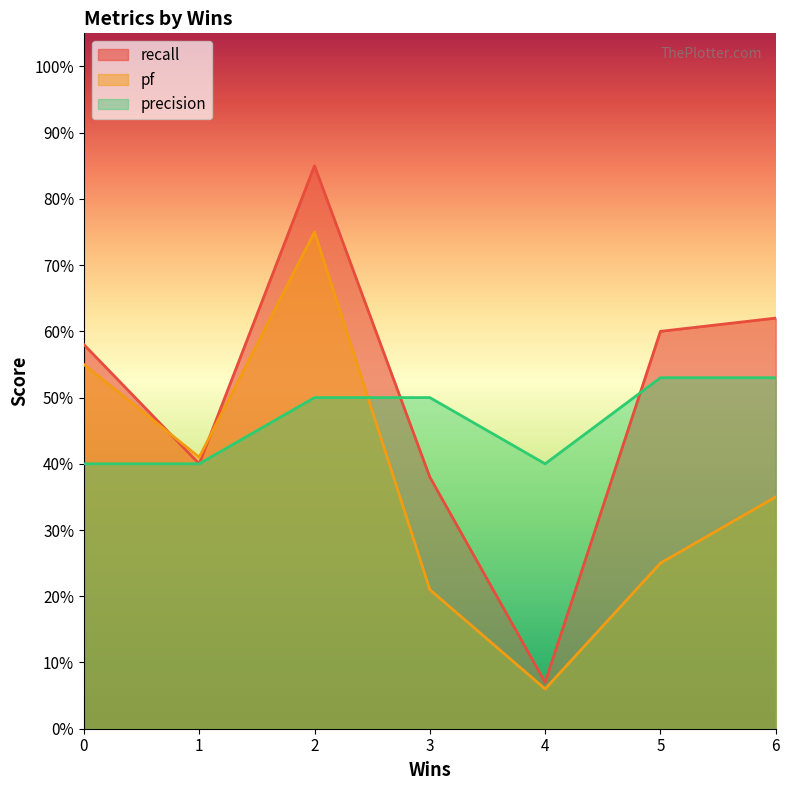

Between 6 and 4, which is larger?

6